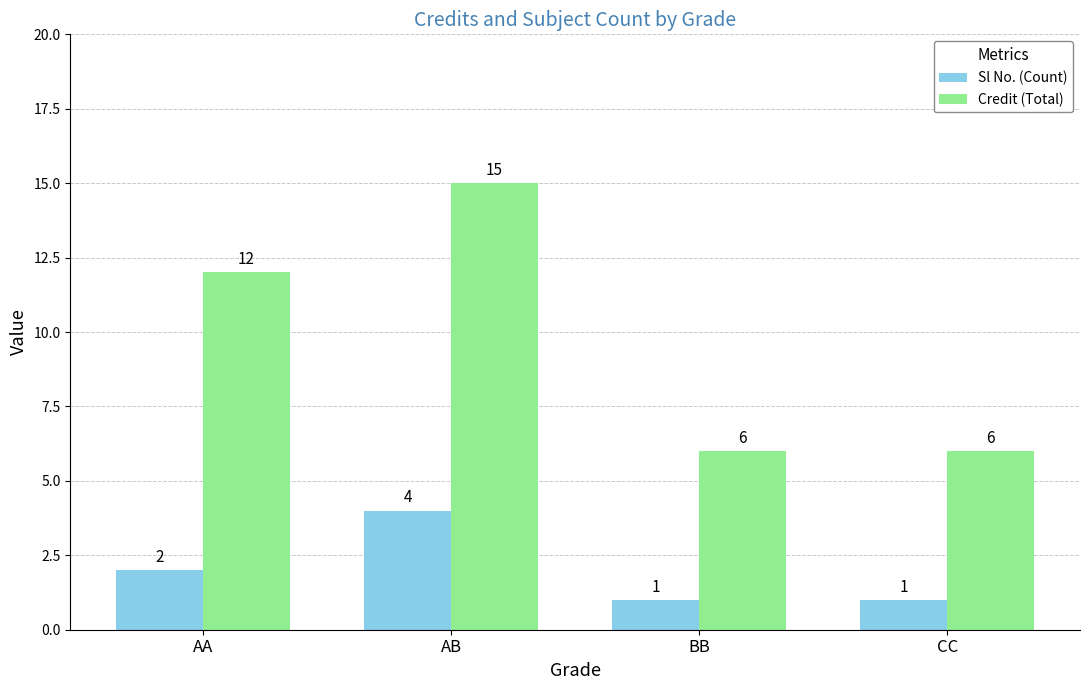

What is the spread (max minus min) of values at BB?

5